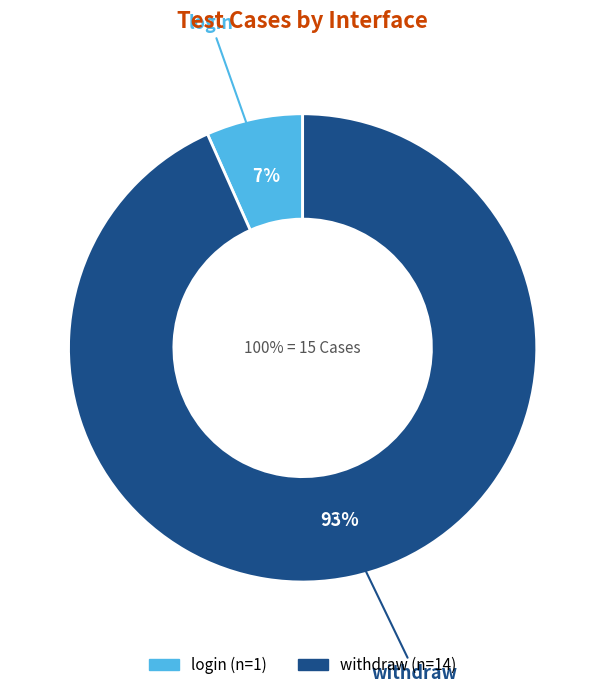

What percentage is the login slice, to the nearest percent?

7%